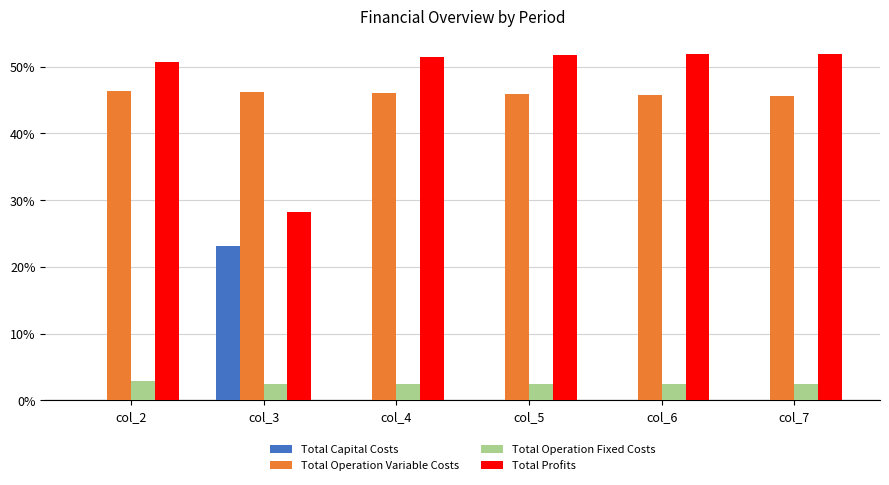

Is the value of Total Profits at col_7 greater than the value of Total Operation Variable Costs at col_3?

Yes